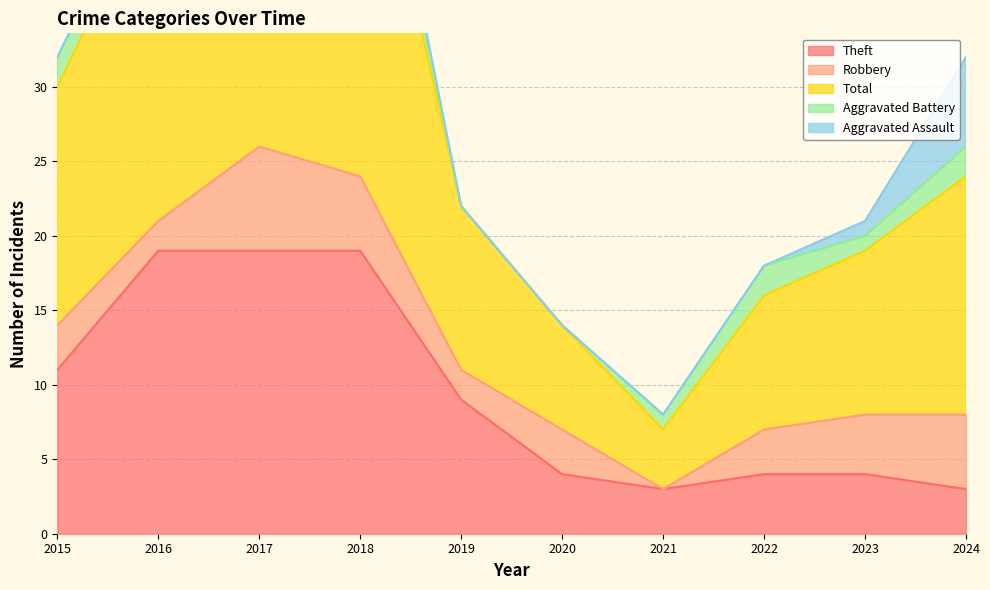

True or false: Total and Aggravated Battery intersect in this chart.

False